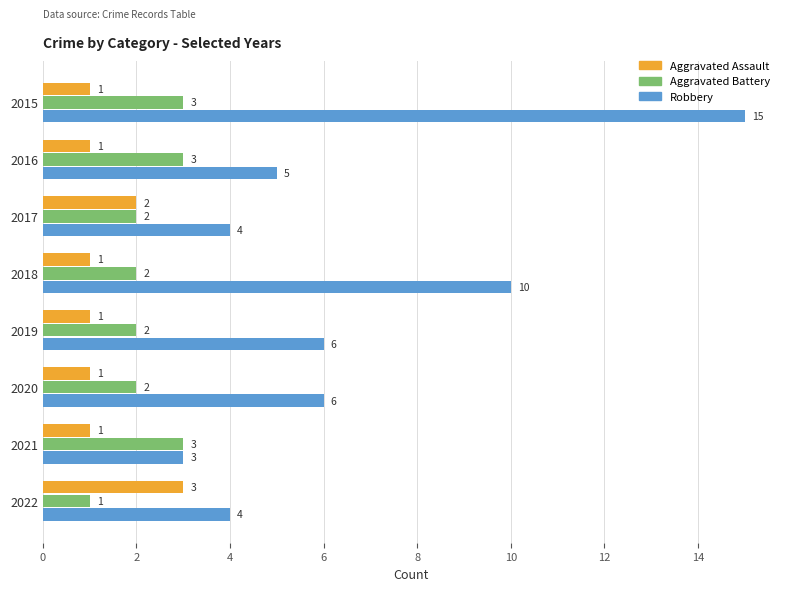

What is the difference between the maximum and minimum values in the Aggravated Battery series?

2